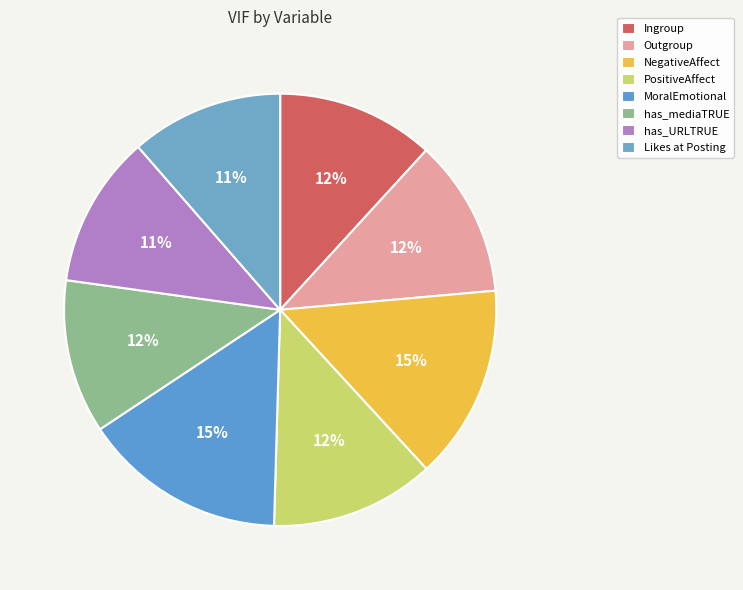

Which slice is the smallest?

has_URLTRUE